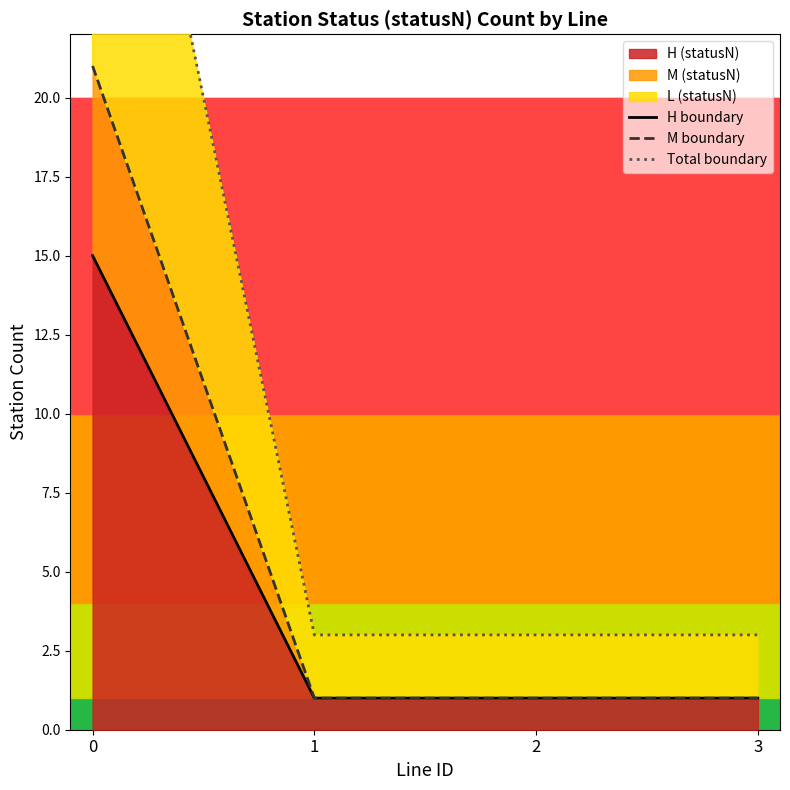

Which series has the largest total across all categories?

Total boundary